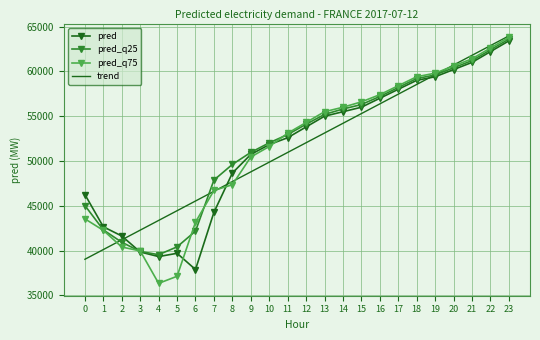

What is the spread (max minus min) of values at 18?

860.6